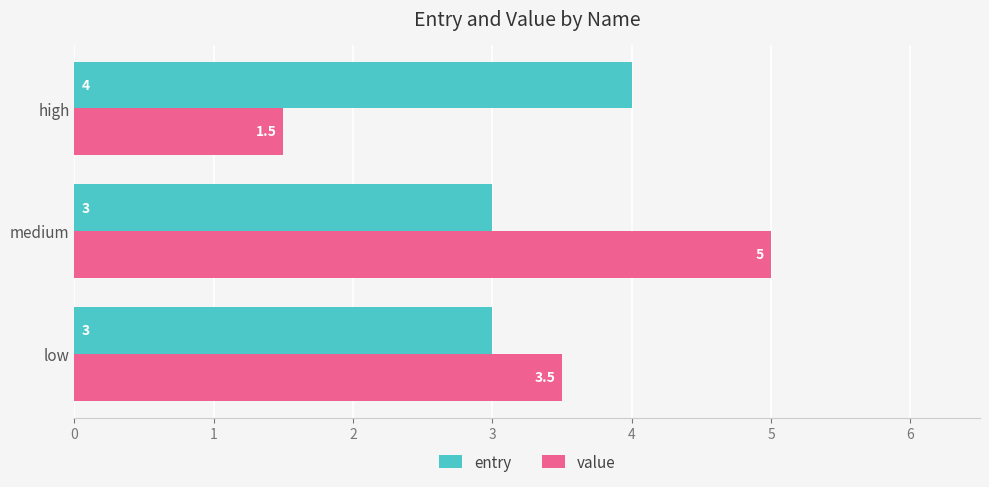

Count the value values in the range 1 to 5.

3